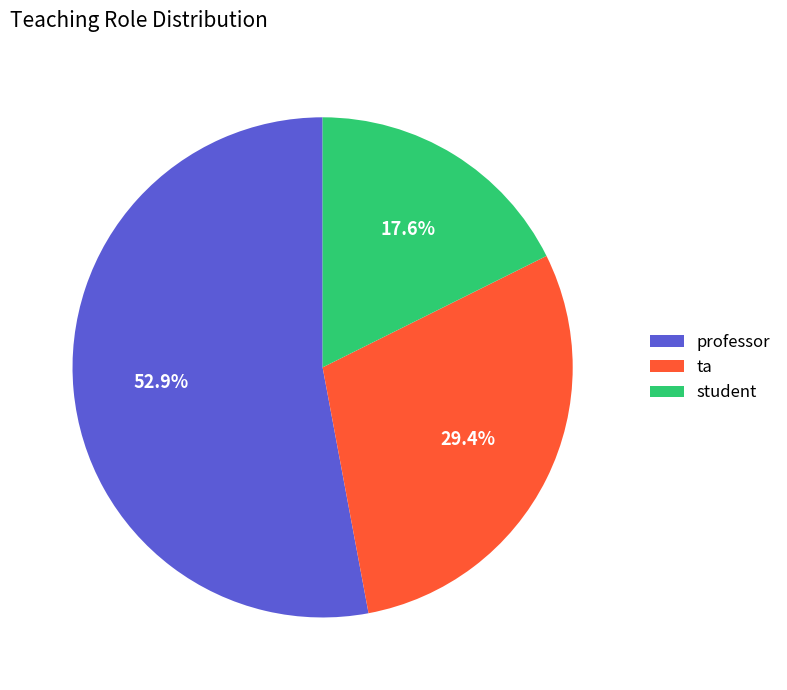

What percentage do professor and student together represent?

70.6%